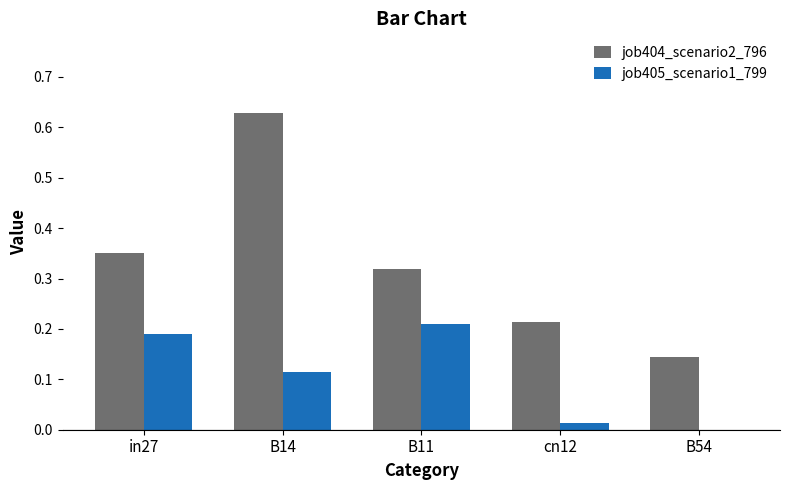

At which category does the chart reach its peak across all series?

B14